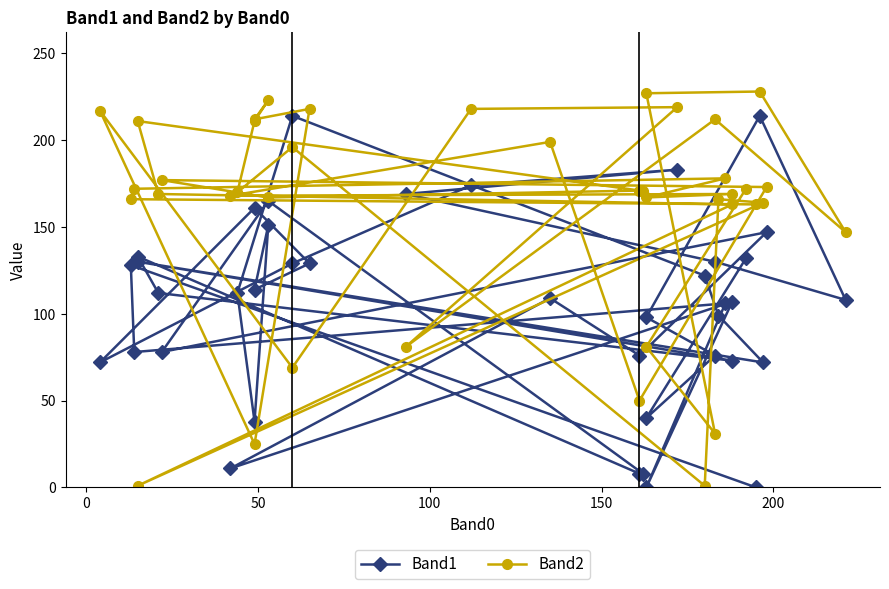

Is this an area chart (filled region under the line)?

No